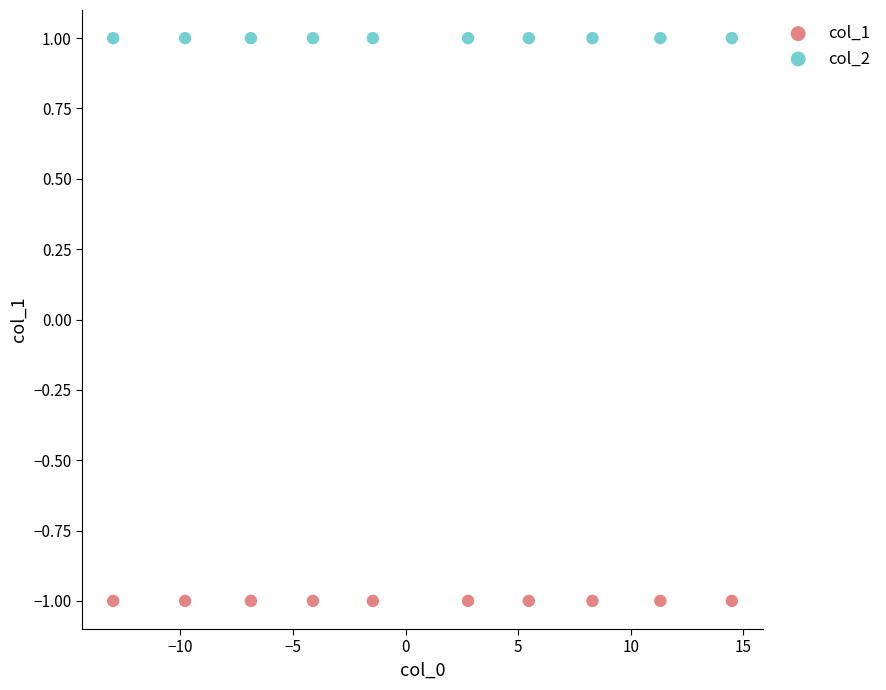

Which series contains the highest Y value?

col_2